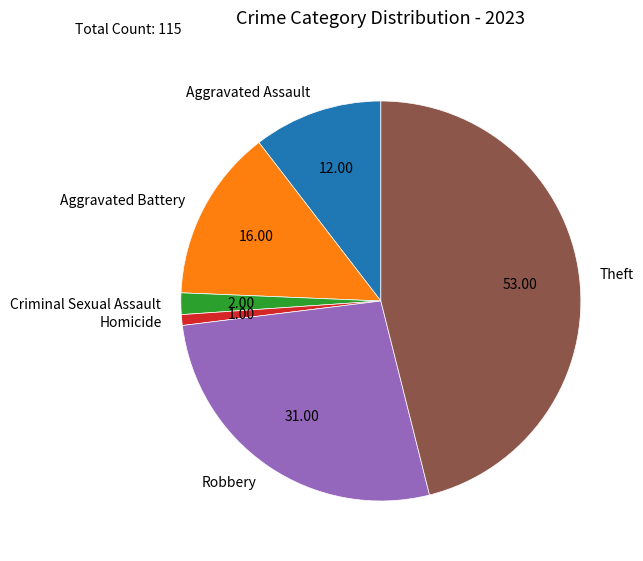

Rank the categories by value from lowest to highest.

Homicide, Criminal Sexual Assault, Aggravated Assault, Aggravated Battery, Robbery, Theft